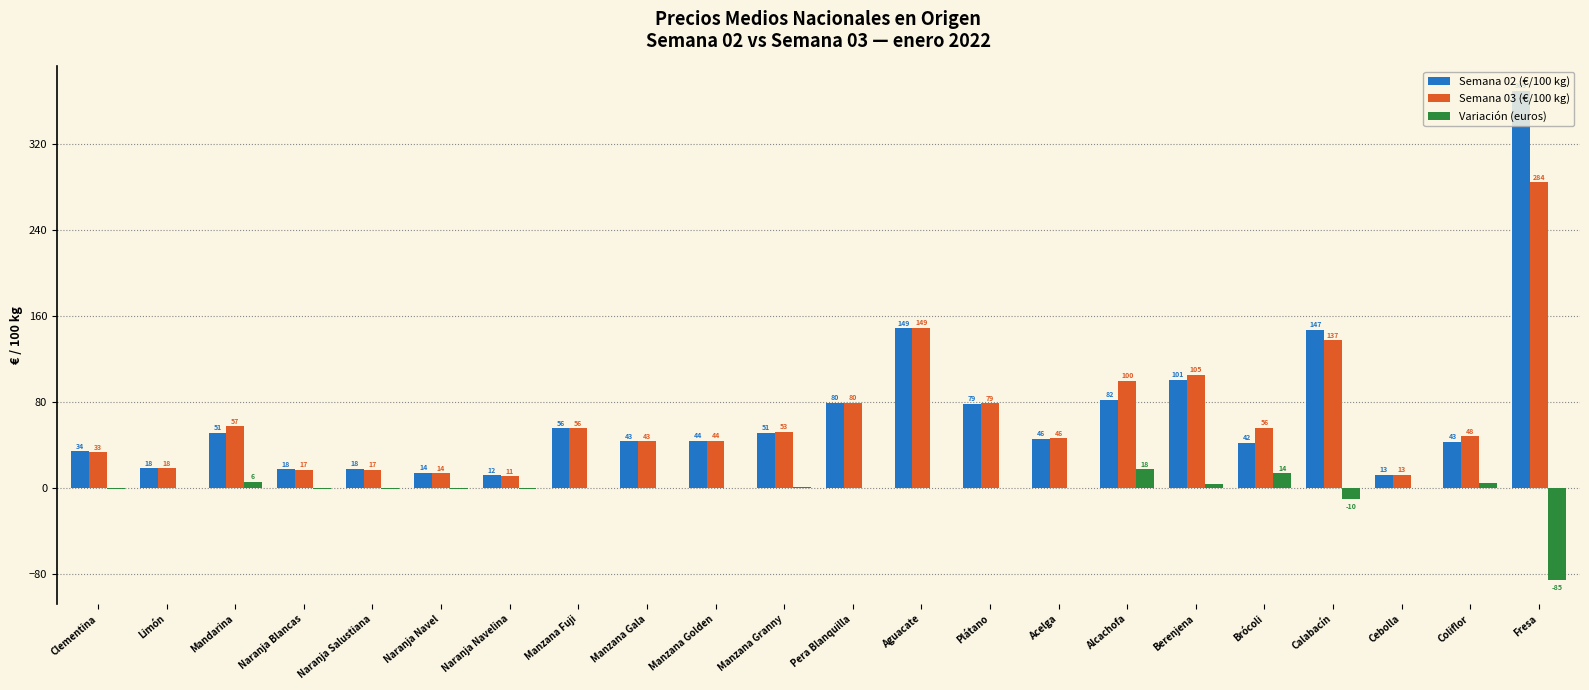

What are all the series names shown in the legend?

Semana 02 (€/100 kg), Semana 03 (€/100 kg), Variación (euros)